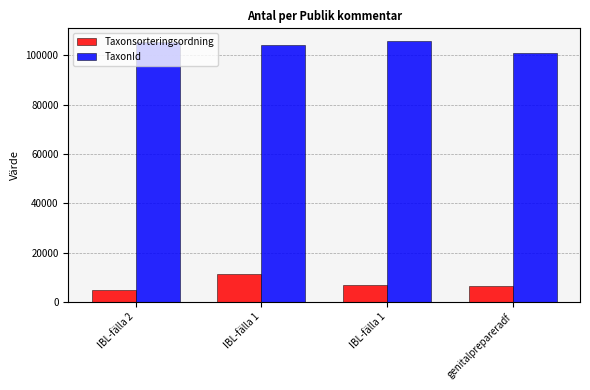

What are all the series names shown in the legend?

Taxonsorteringsordning, TaxonId